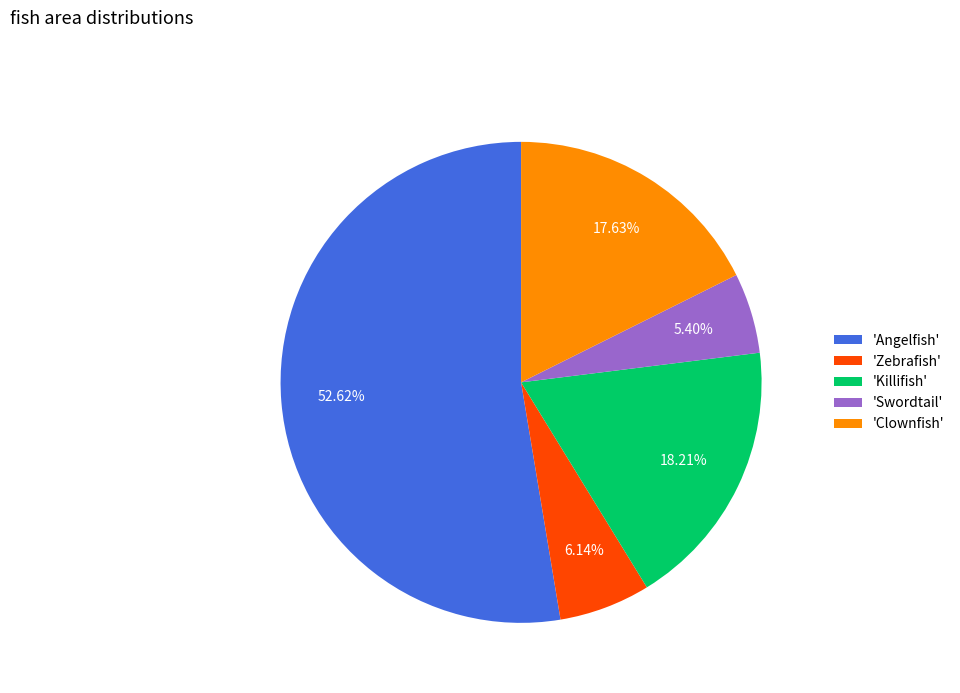

Rank the categories by value from highest to lowest.

'Angelfish', 'Killifish', 'Clownfish', 'Zebrafish', 'Swordtail'